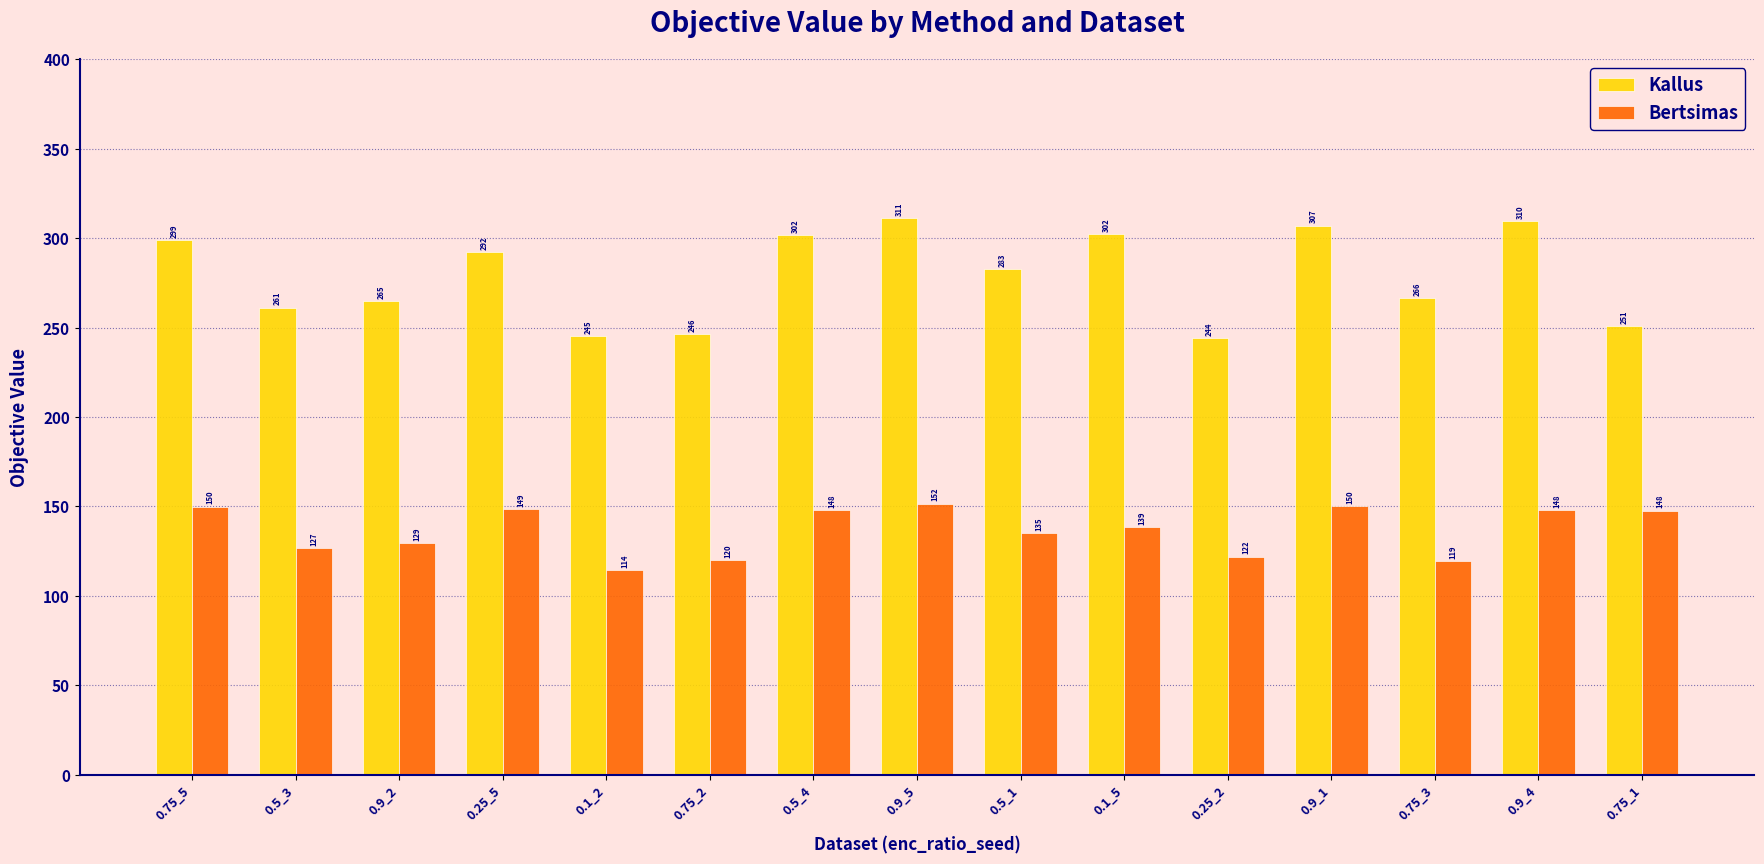

How many bars are there in total?

30